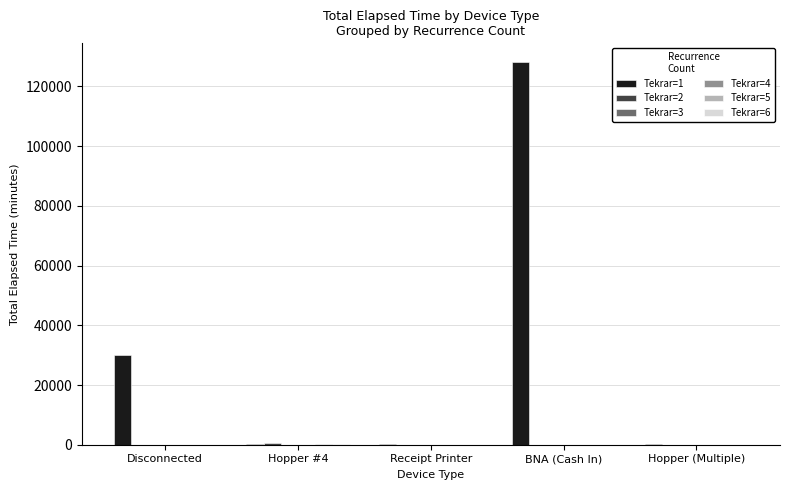

True or false: Tekrar=1 has a value of 29993 at Disconnected.

True